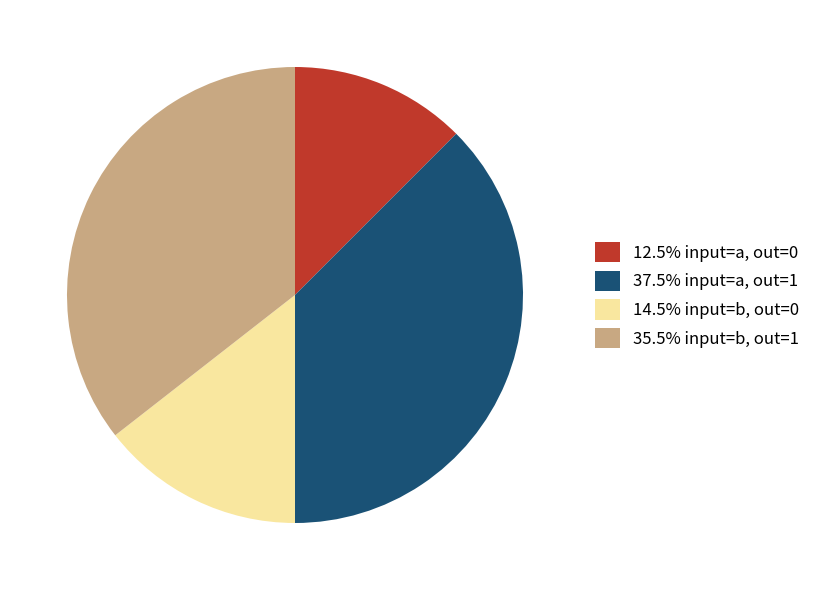

Count the number of slices in the pie.

4